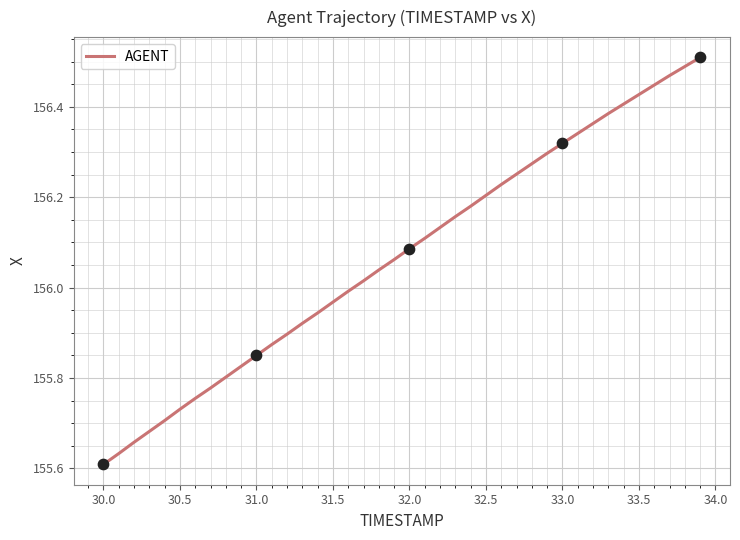

What is the difference between the maximum and minimum values?

0.9